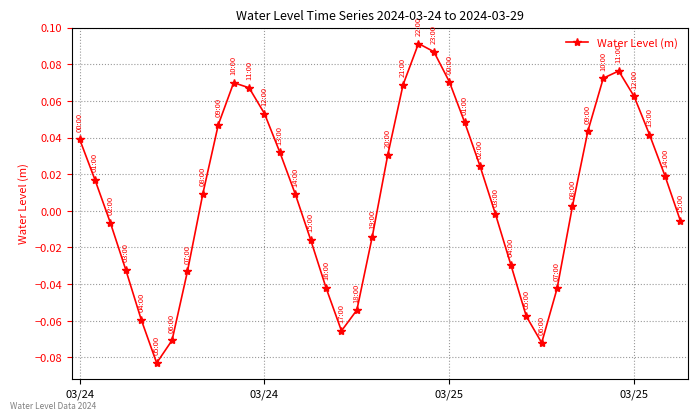

How many interior local valleys (lower than both neighbors) does the data have?

3